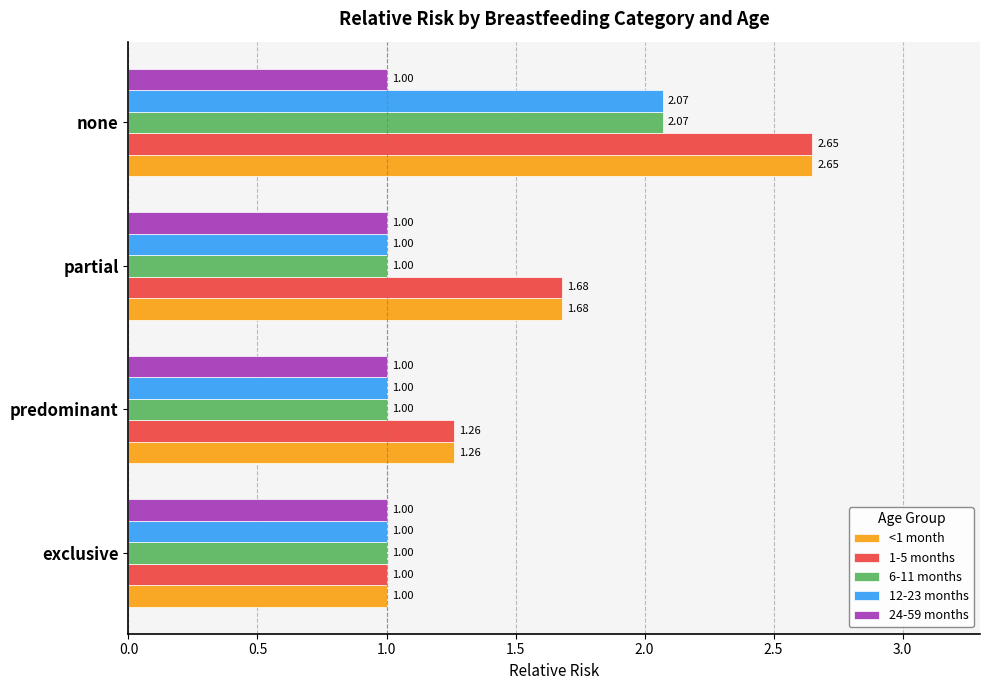

At which label is <1 month closest to 1?

exclusive